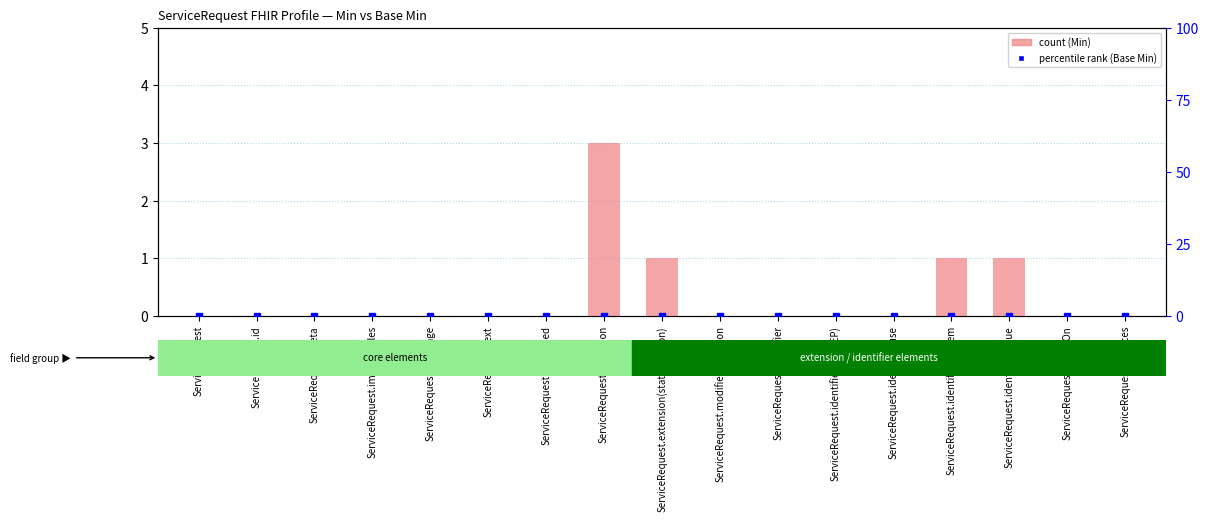

Are the bars horizontal?

No